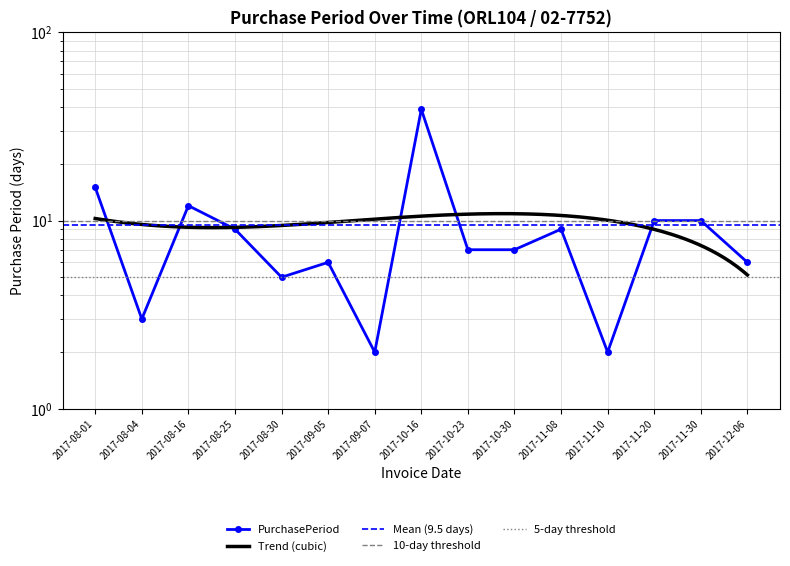

Reading right to left, extract all data points from this chart.

6	10	10	2	9	7	7	39	2	6	5	9	12	3	15